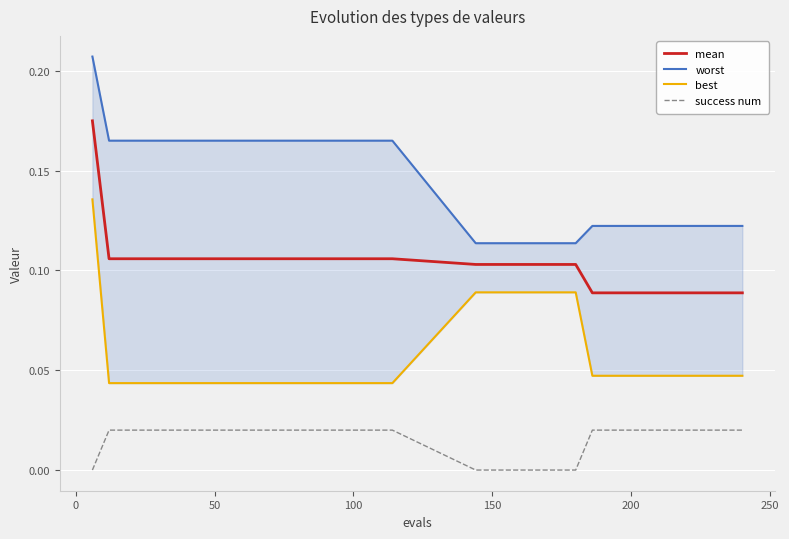

True or false: success num and mean cross at least once.

False